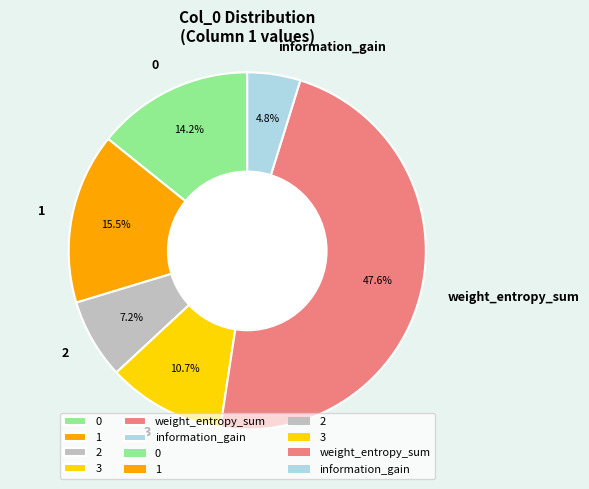

What percentage is the information_gain slice, to the nearest percent?

5%